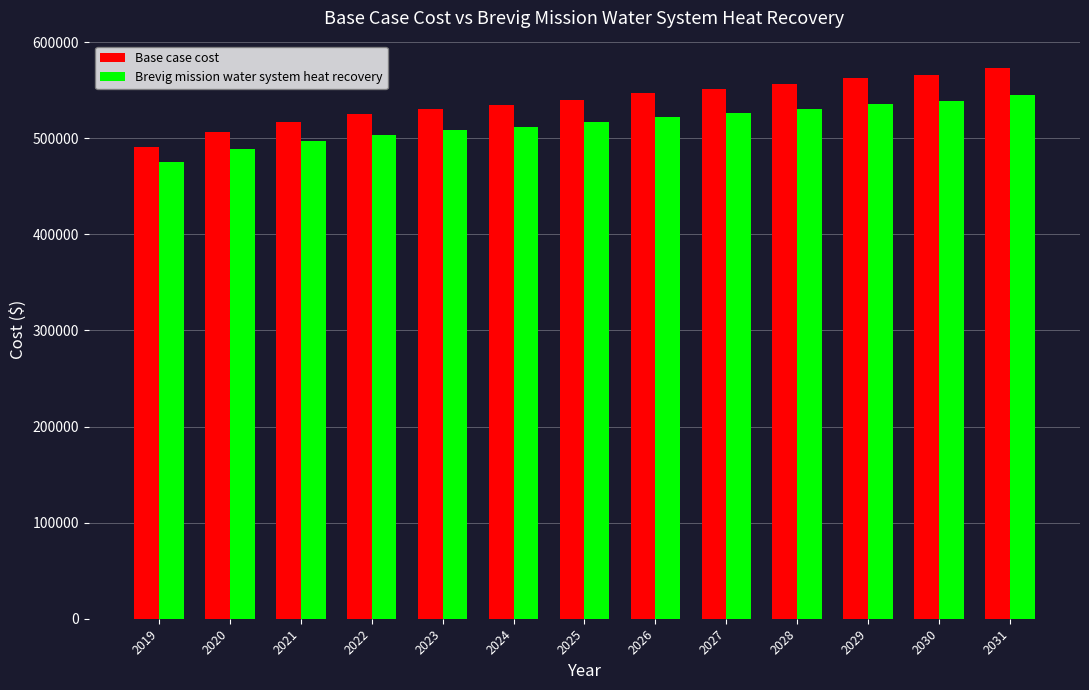

How many data points does each series have?

13